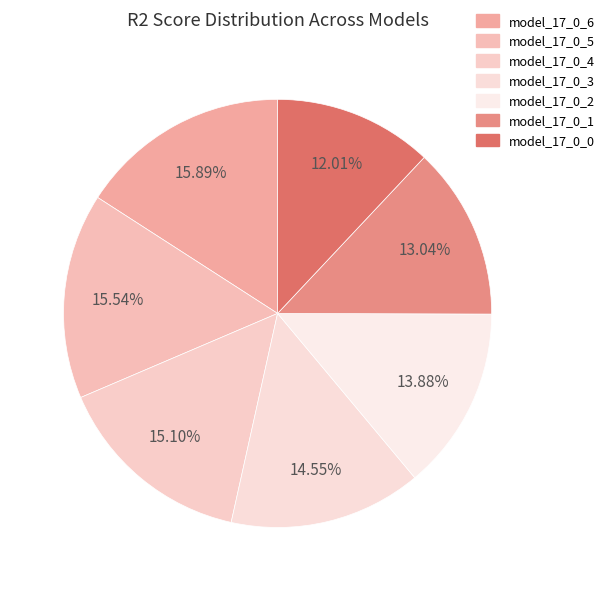

Which has a higher value, model_17_0_5 or model_17_0_2?

model_17_0_5